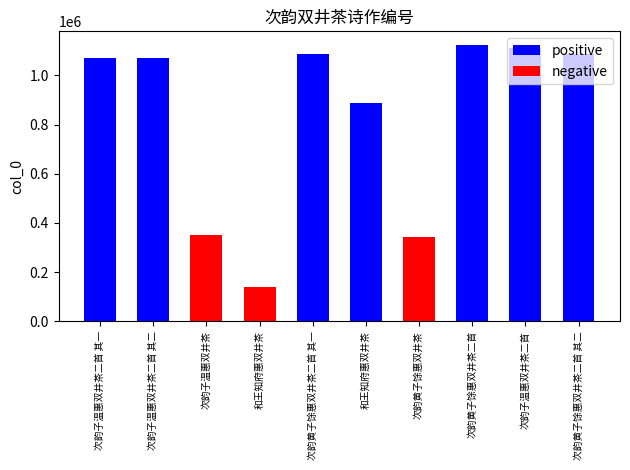

Reading right to left, list all the values displayed in this chart.

次韵黄子馀惠双井茶二首 其二=1086702	次韵子温惠双井茶二首=1112519	次韵黄子馀惠双井茶二首=1122811	次韵黄子馀惠双井茶=342182	和王知府惠双井茶=888712	次韵黄子馀惠双井茶二首 其一=1086701	和王知府惠双井茶=139290	次韵子温惠双井茶=351708	次韵子温惠双井茶二首 其二=1069026	次韵子温惠双井茶二首 其一=1069025